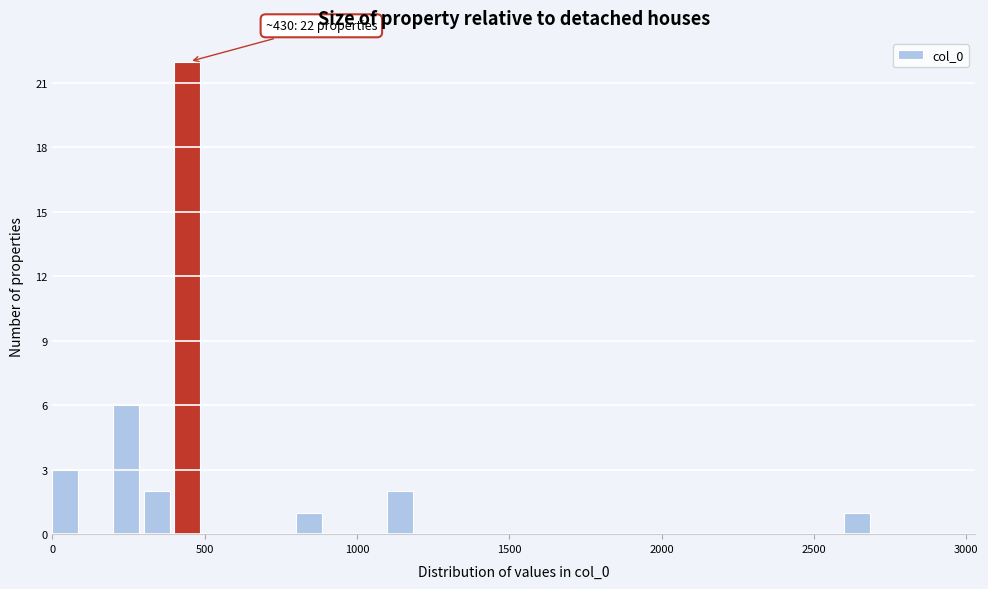

Around what value on the x-axis is the tallest bar? Give the approximate position of its centre, as read against the axis.

450